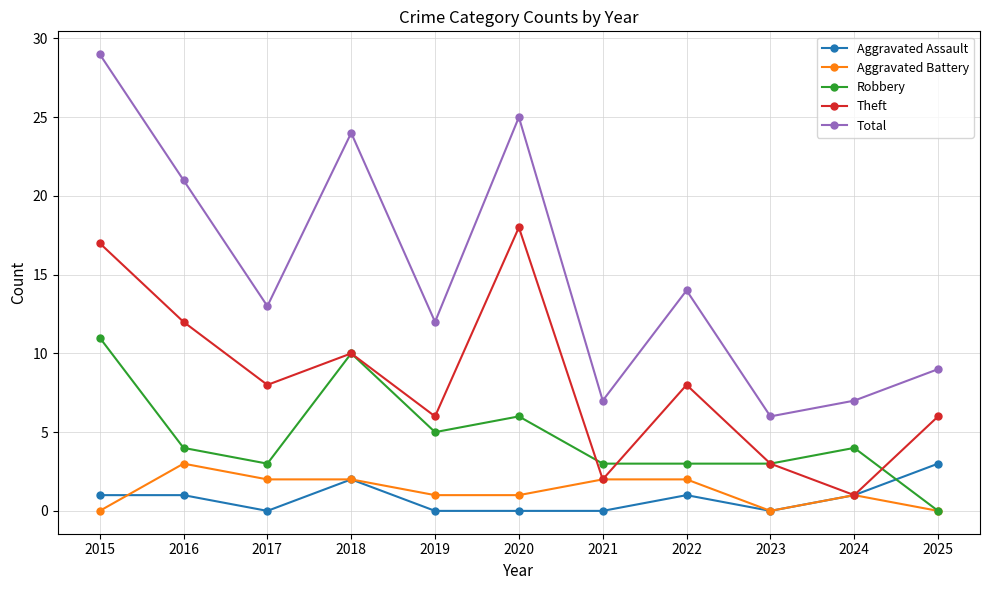

What is the difference between the highest and lowest values at 2017?

13